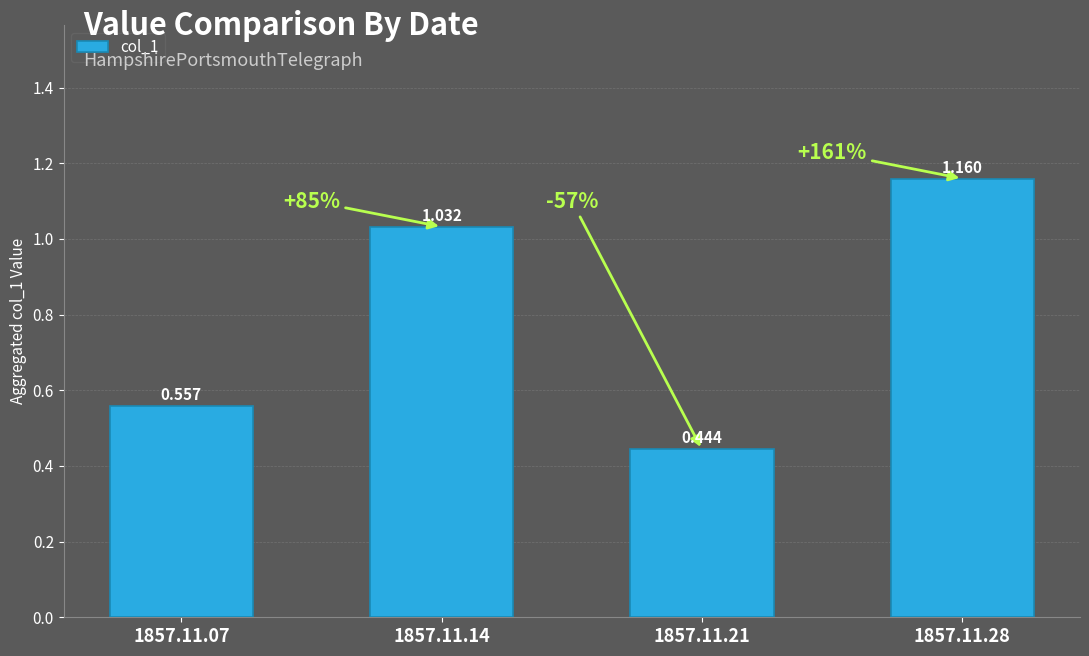

Are the bars grouped side by side (vs. stacked)?

No